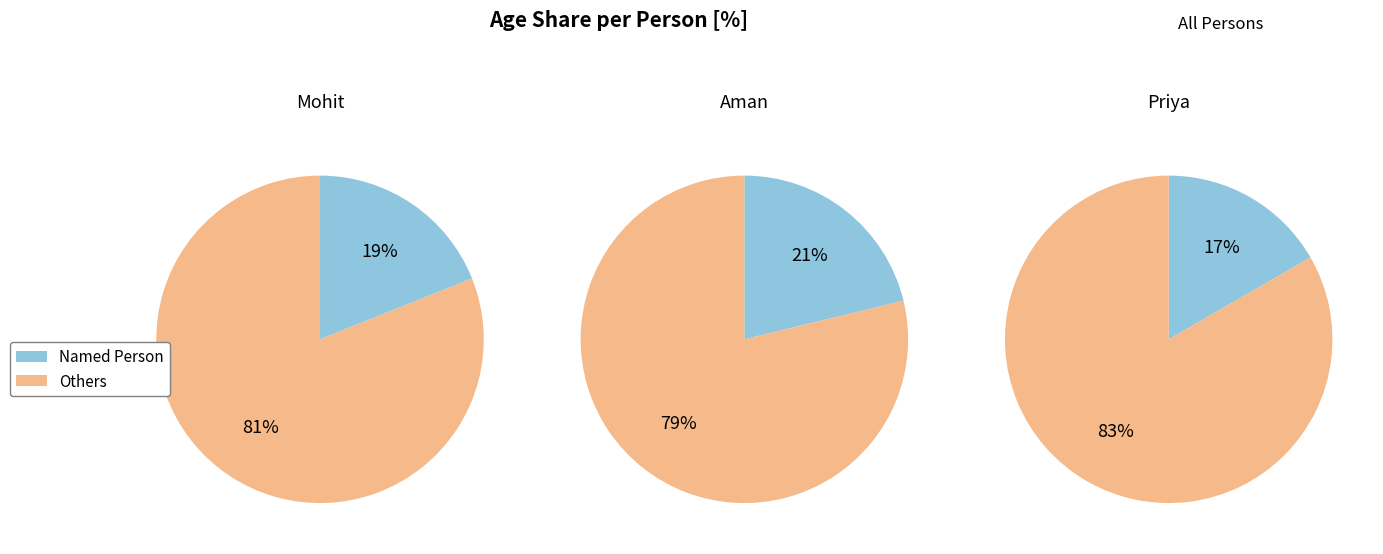

What percentage is the Mohit slice, to the nearest percent?

19%